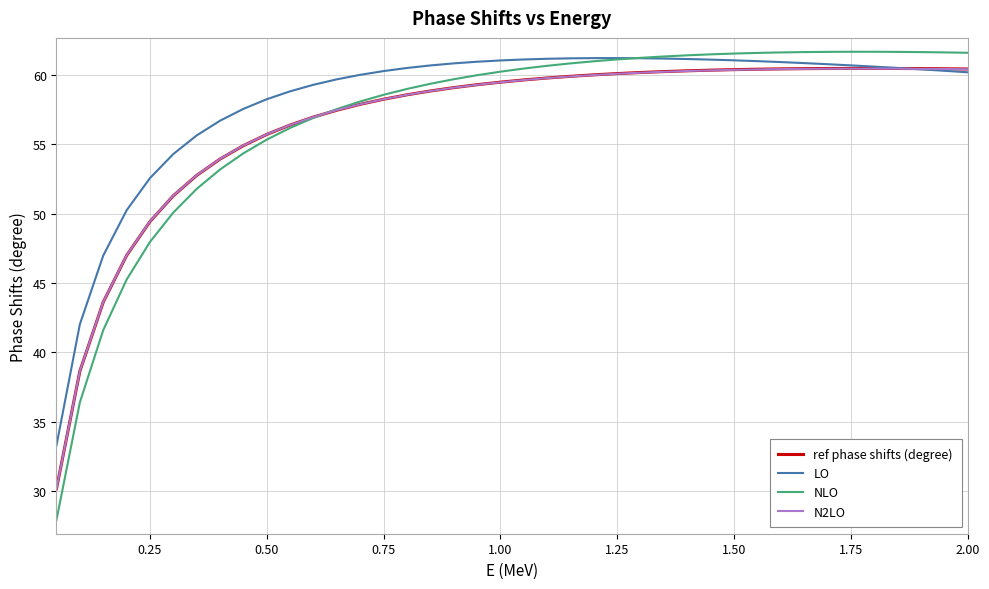

In ref phase shifts (degree), how many points are higher than both neighbors (excluding endpoints)?

1